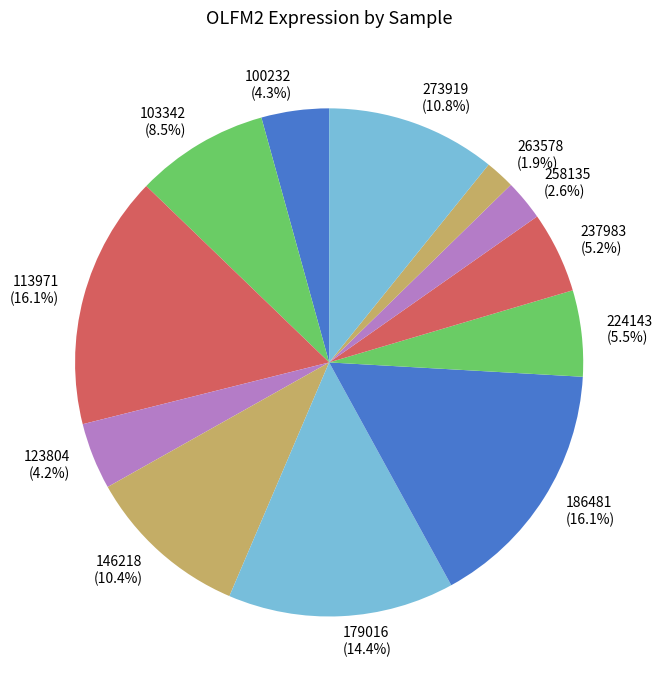

Between 146218 (10.4%) and 224143 (5.5%), which is larger?

146218 (10.4%)